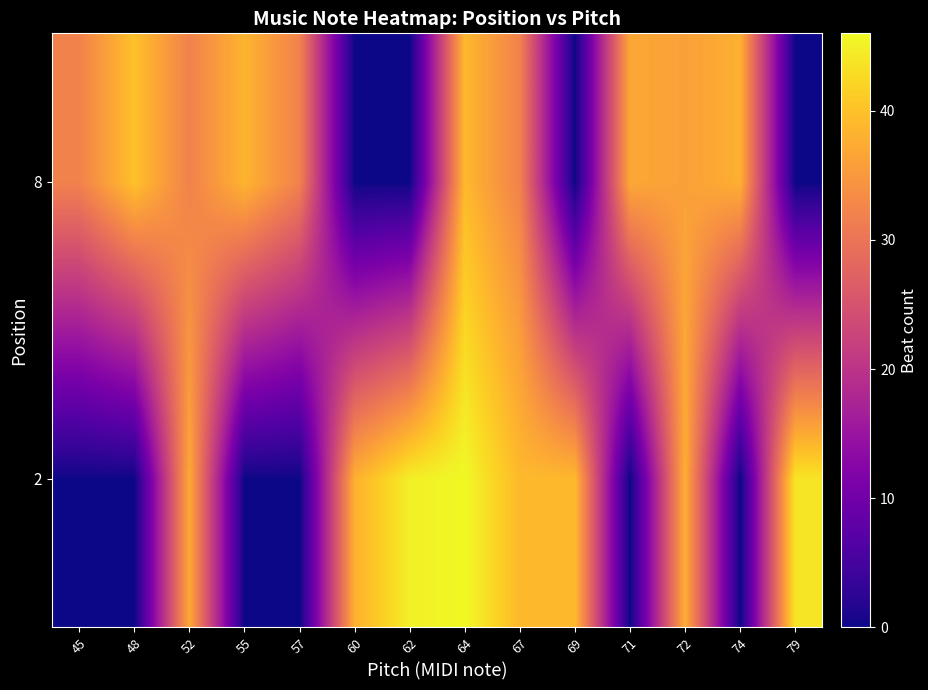

Which series has the widest spread of values?

2